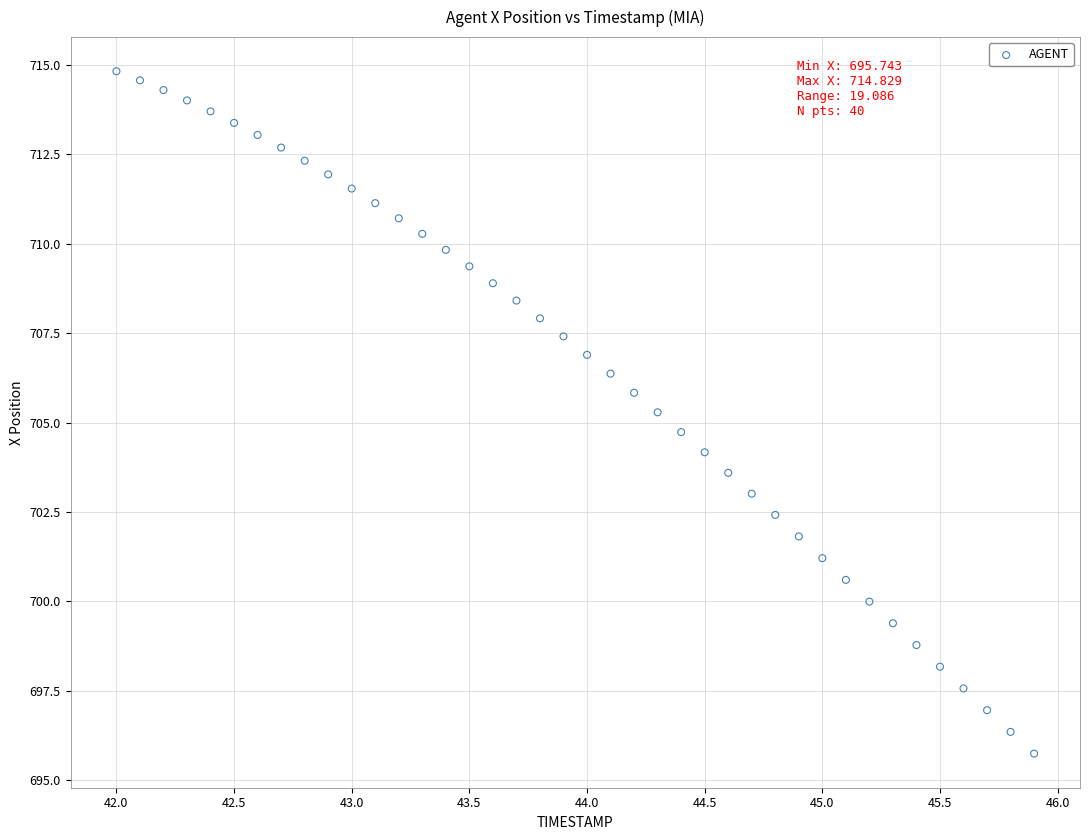

What is the range of X values (max minus min)?

3.9